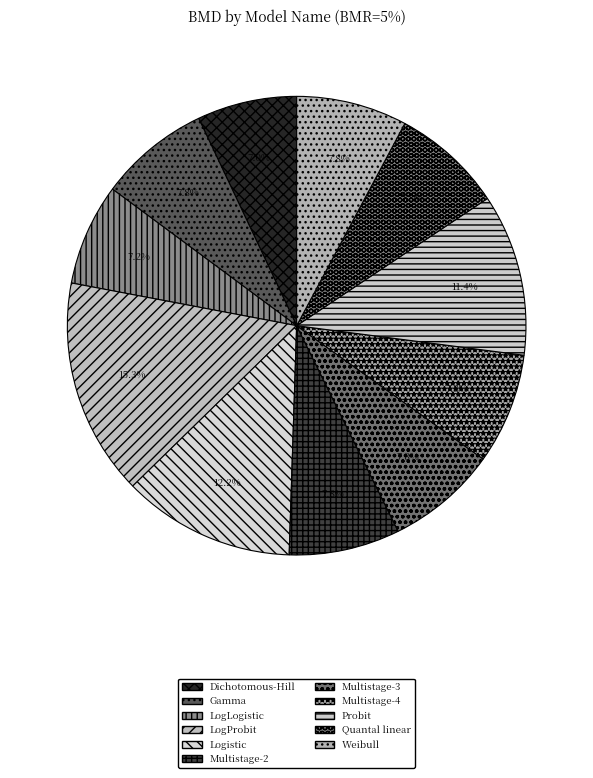

To the nearest percent, what is the difference between the LogProbit and Multistage-4 slice percentages?

7%